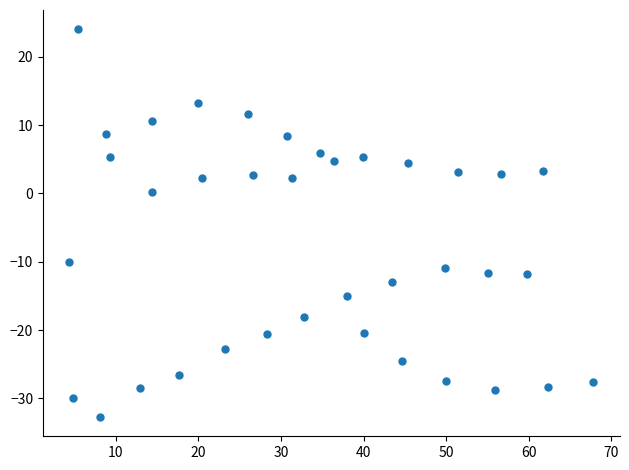

What is the range of X values (max minus min)?

63.5